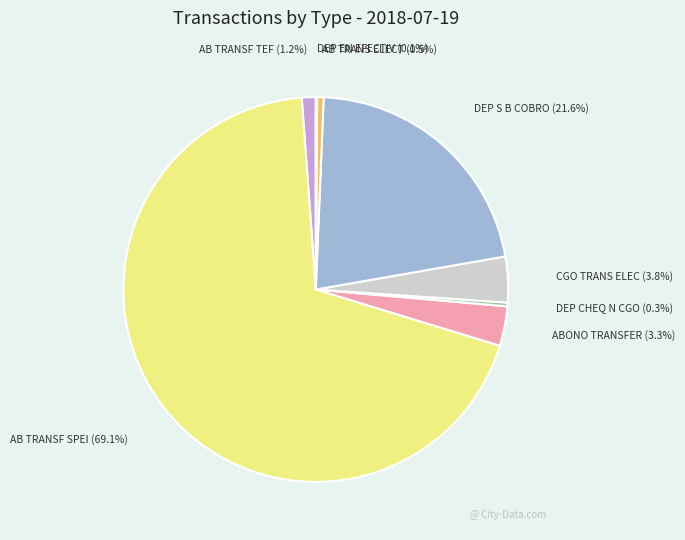

Which slice is the largest?

AB TRANSF SPEI